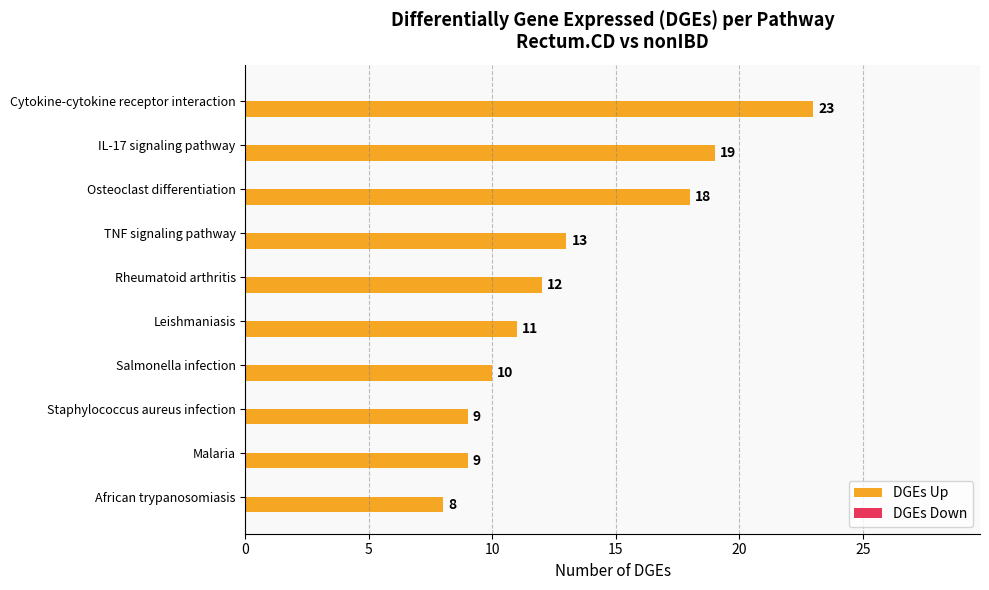

Where is the data nearest to the value 15?

TNF signaling pathway